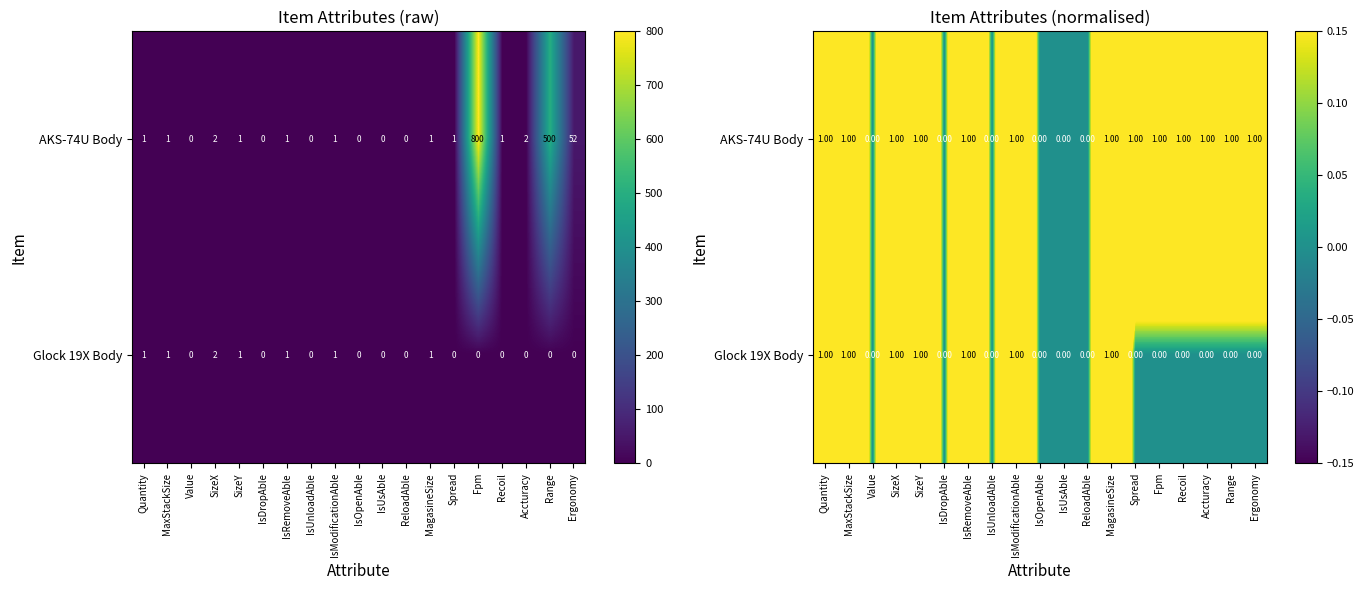

The AKS-74U Body series shows 1 at MaxStackSize. True or false?

True